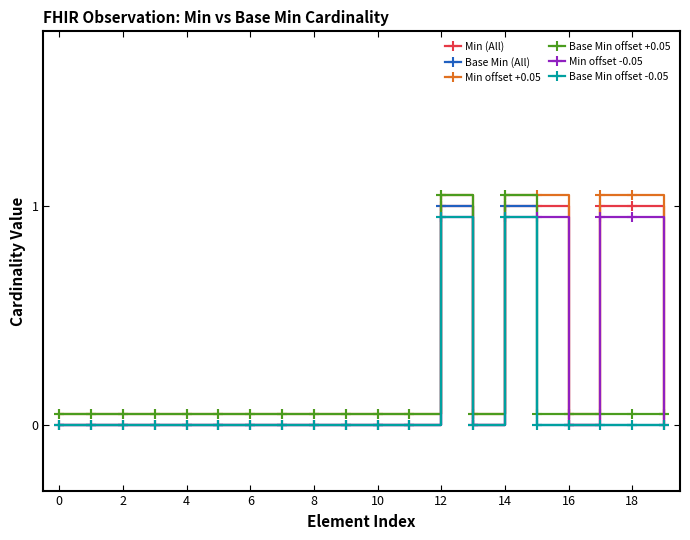

True or false: Base Min offset -0.05 has more than 0 points higher than both neighbors.

True